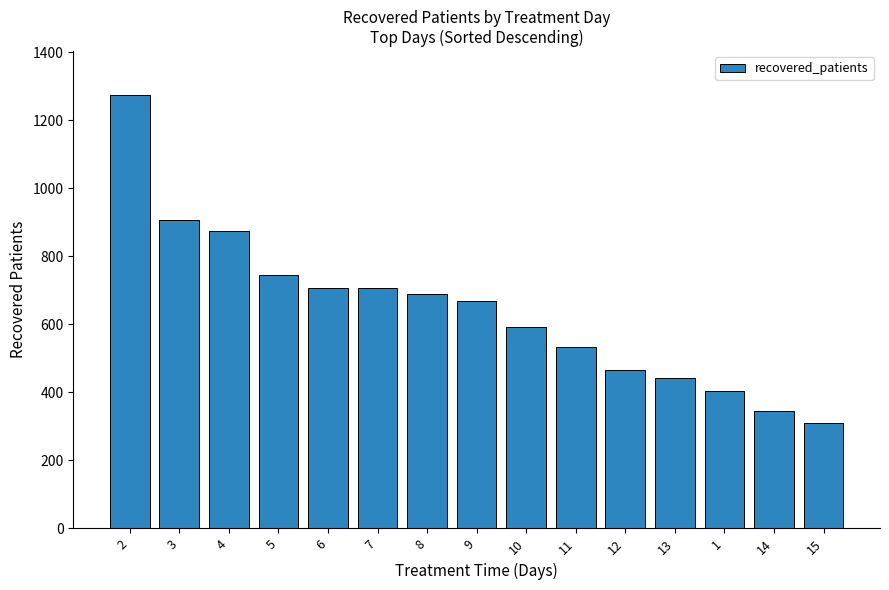

The value at 10 is 846. True or false?

False